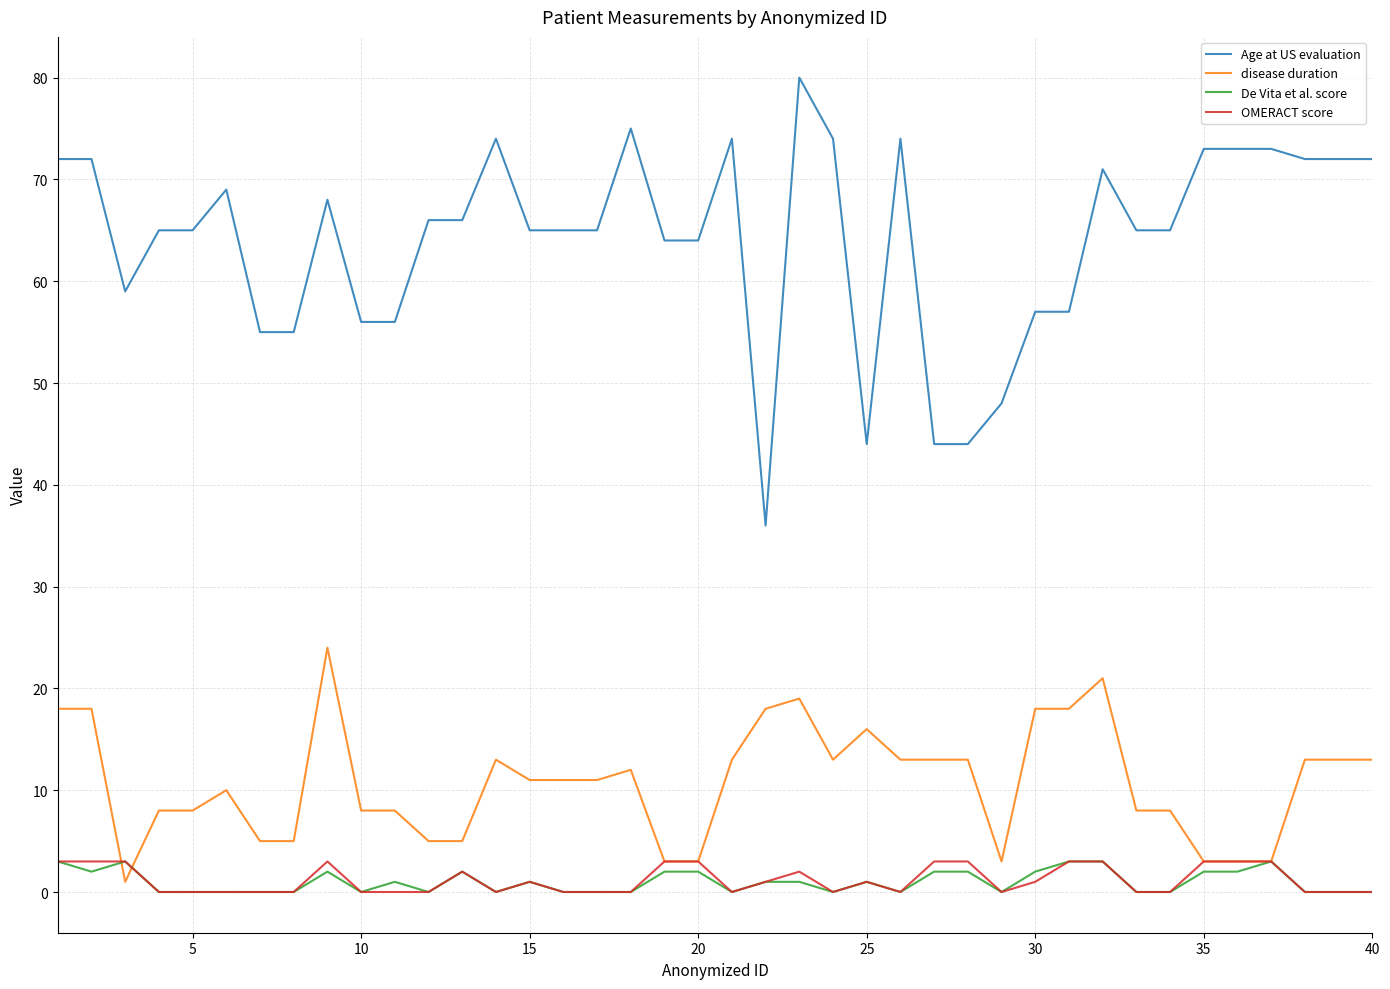

Reading right to left, extract all data points from this chart.

Age at US evaluation: 72	72	72	73	73	73	65	65	71	57	57	48	44	44	74	44	74	80	36	74	64	64	75	65	65	65	74	66	66	56	56	68	55	55	69	65	65	59	72	72
disease duration: 13	13	13	3	3	3	8	8	21	18	18	3	13	13	13	16	13	19	18	13	3	3	12	11	11	11	13	5	5	8	8	24	5	5	10	8	8	1	18	18
De Vita et al. score: 0	0	0	3	2	2	0	0	3	3	2	0	2	2	0	1	0	1	1	0	2	2	0	0	0	1	0	2	0	1	0	2	0	0	0	0	0	3	2	3
OMERACT score: 0	0	0	3	3	3	0	0	3	3	1	0	3	3	0	1	0	2	1	0	3	3	0	0	0	1	0	2	0	0	0	3	0	0	0	0	0	3	3	3